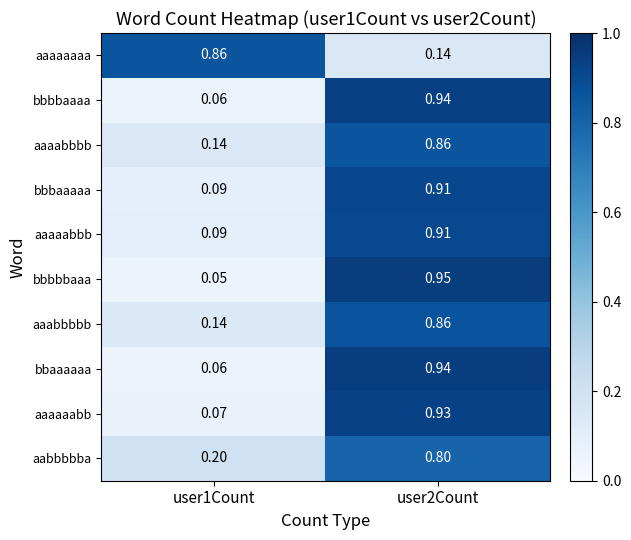

Which series has the largest range (max minus min)?

bbbbbaaa